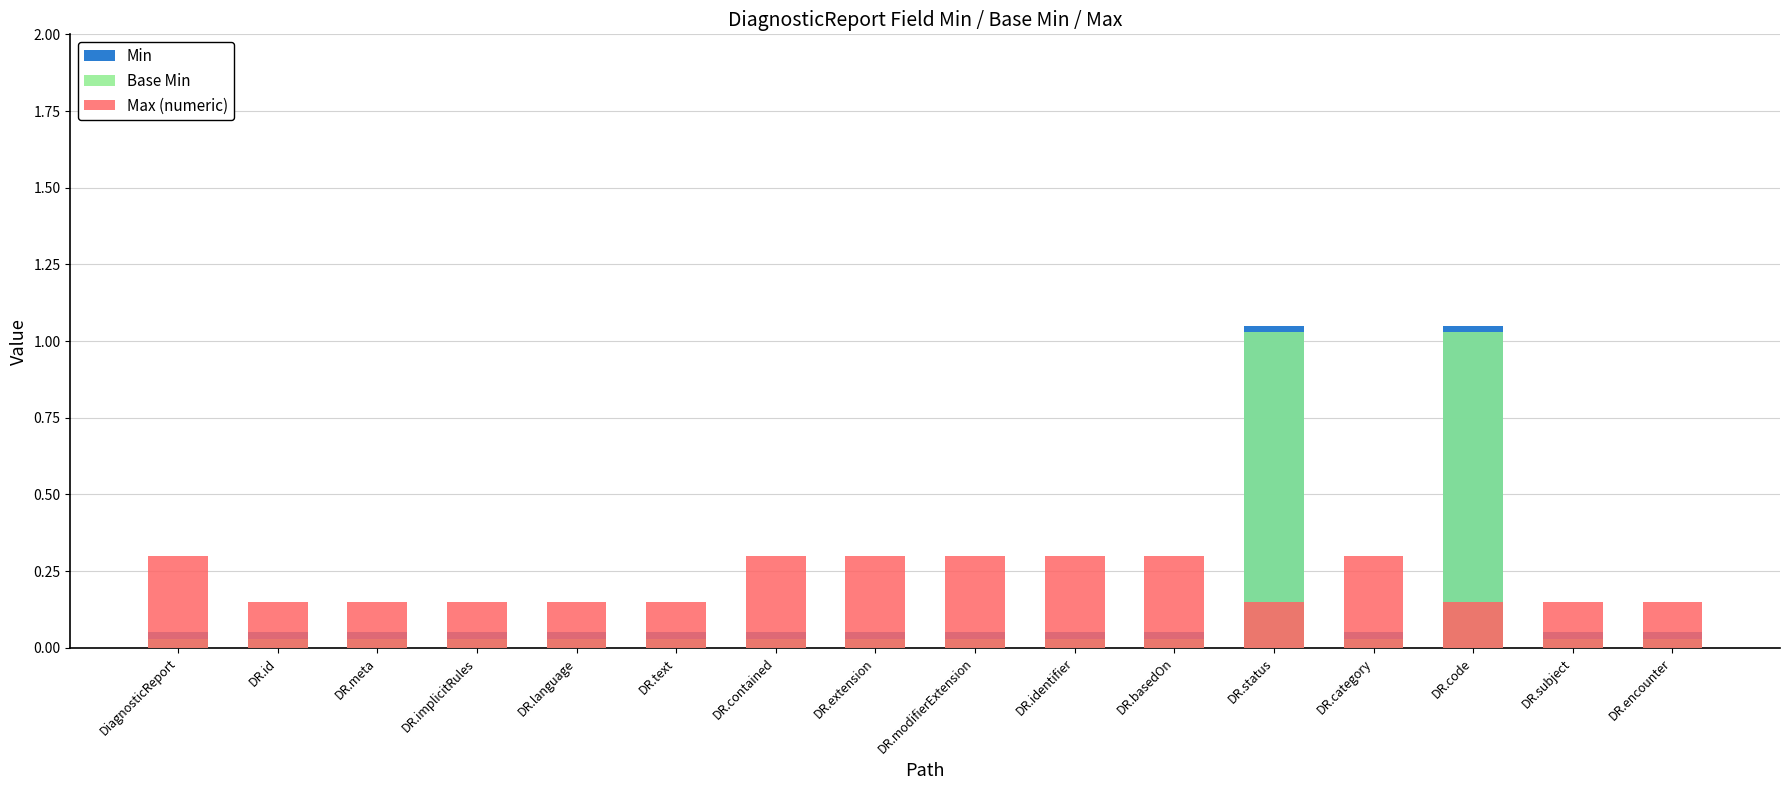

Reading left to right, what are all the values shown in this chart?

Min: DiagnosticReport=0.1	DR.id=0.1	DR.meta=0.1	DR.implicitRules=0.1	DR.language=0.1	DR.text=0.1	DR.contained=0.1	DR.extension=0.1	DR.modifierExtension=0.1	DR.identifier=0.1	DR.basedOn=0.1	DR.status=1.1	DR.category=0.1	DR.code=1.1	DR.subject=0.1	DR.encounter=0.1
Base Min: DiagnosticReport=0.0	DR.id=0.0	DR.meta=0.0	DR.implicitRules=0.0	DR.language=0.0	DR.text=0.0	DR.contained=0.0	DR.extension=0.0	DR.modifierExtension=0.0	DR.identifier=0.0	DR.basedOn=0.0	DR.status=1.0	DR.category=0.0	DR.code=1.0	DR.subject=0.0	DR.encounter=0.0
Max (numeric): DiagnosticReport=0.3	DR.id=0.1	DR.meta=0.1	DR.implicitRules=0.1	DR.language=0.1	DR.text=0.1	DR.contained=0.3	DR.extension=0.3	DR.modifierExtension=0.3	DR.identifier=0.3	DR.basedOn=0.3	DR.status=0.1	DR.category=0.3	DR.code=0.1	DR.subject=0.1	DR.encounter=0.1